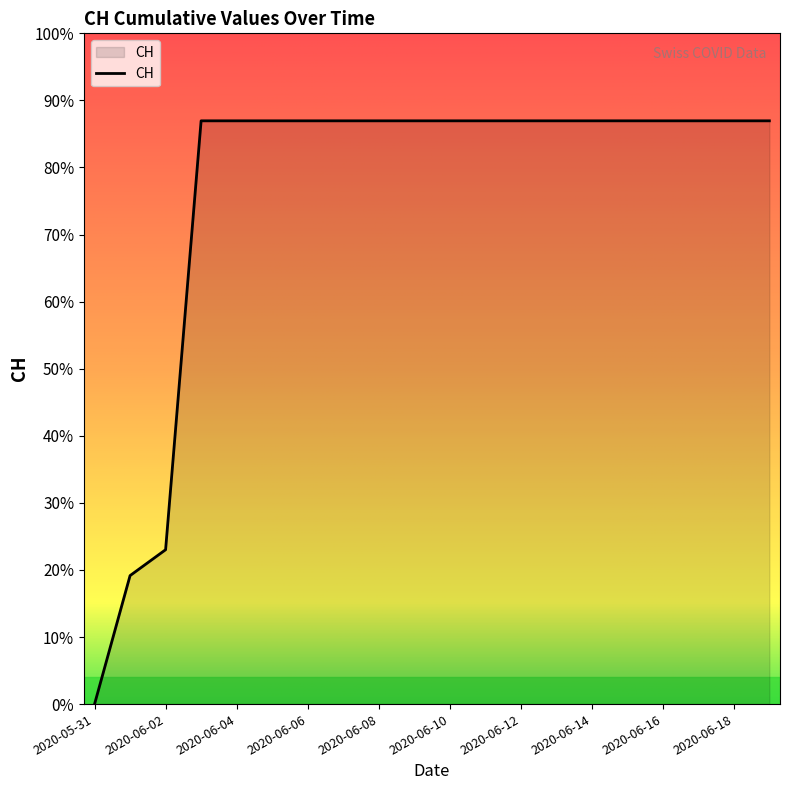

True or false: there are more than 1 points higher than both neighbors.

False